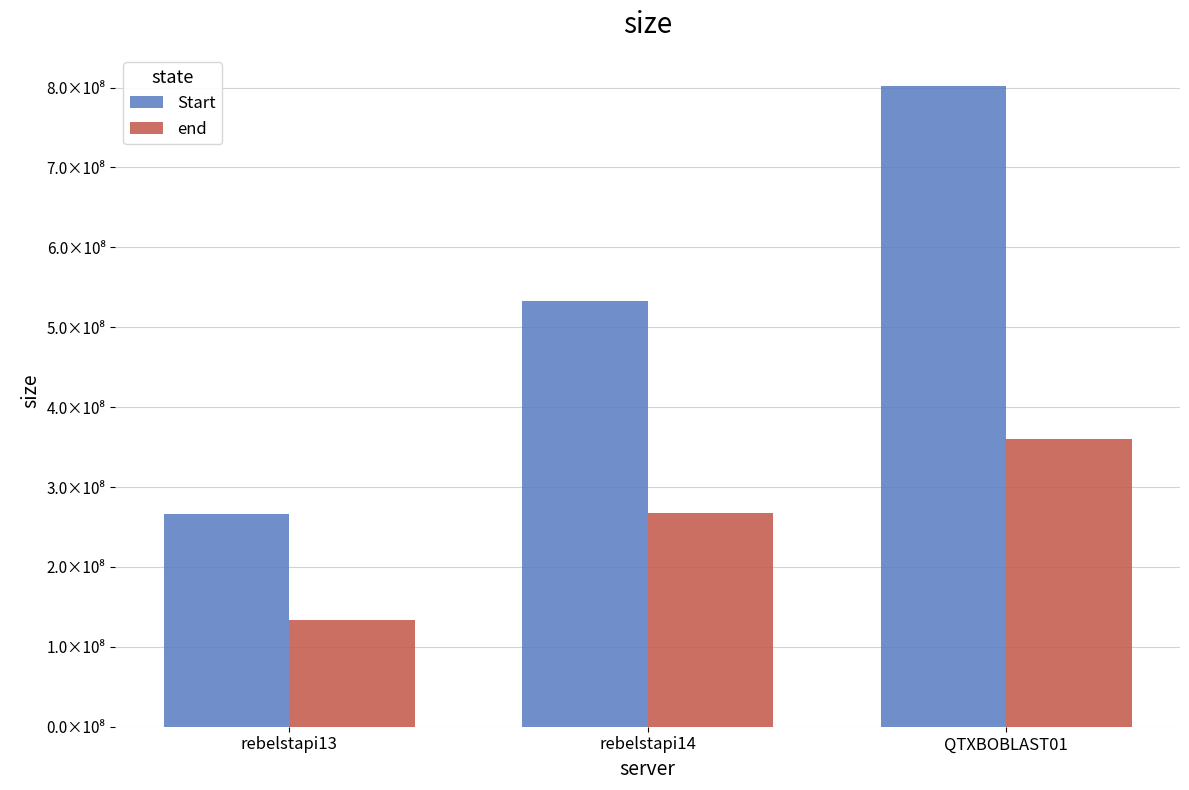

Is the value of end at rebelstapi13 greater than the value of Start at rebelstapi13?

No